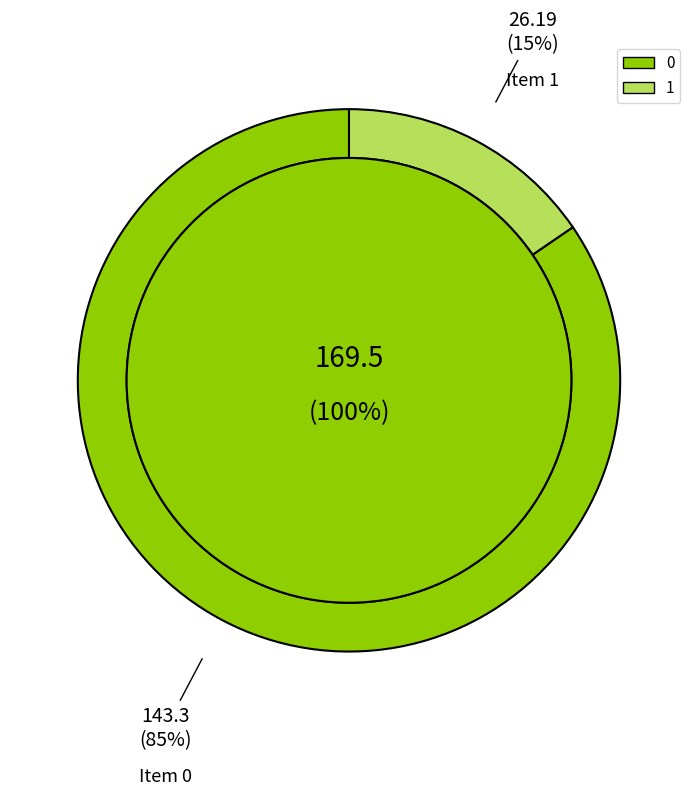

Which category has the smallest portion of the pie?

1